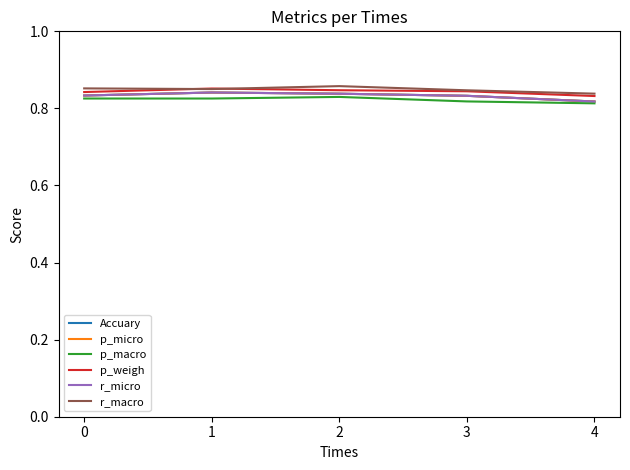

Reading left to right, what are all the values shown in this chart?

Accuary: 0.8	0.8	0.8	0.8	0.8
p_micro: 0.8	0.8	0.8	0.8	0.8
p_macro: 0.8	0.8	0.8	0.8	0.8
p_weigh: 0.8	0.9	0.8	0.8	0.8
r_micro: 0.8	0.8	0.8	0.8	0.8
r_macro: 0.9	0.9	0.9	0.8	0.8